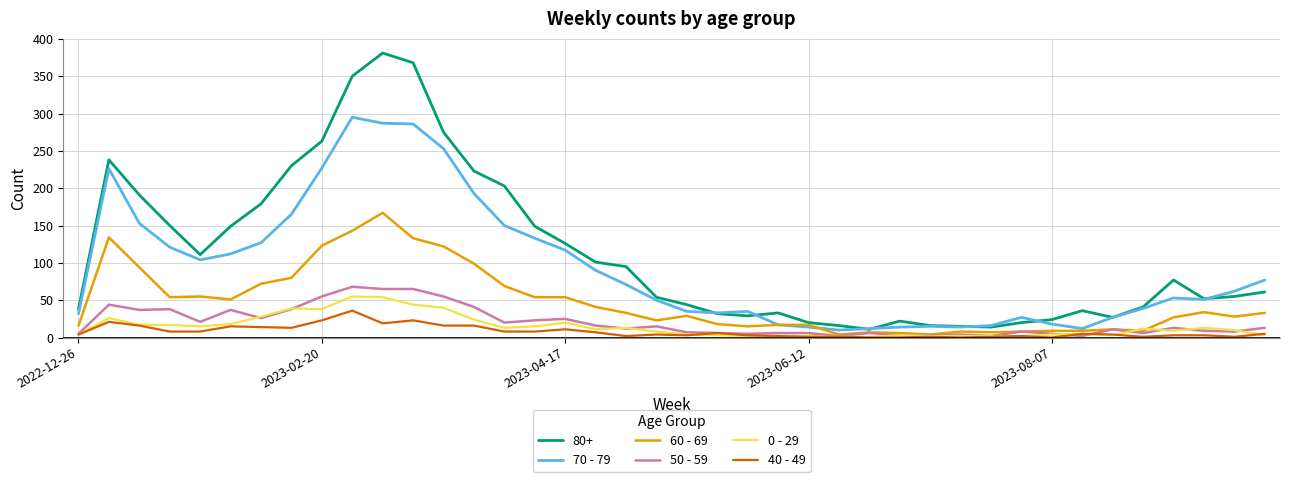

What is the greatest value displayed?

381